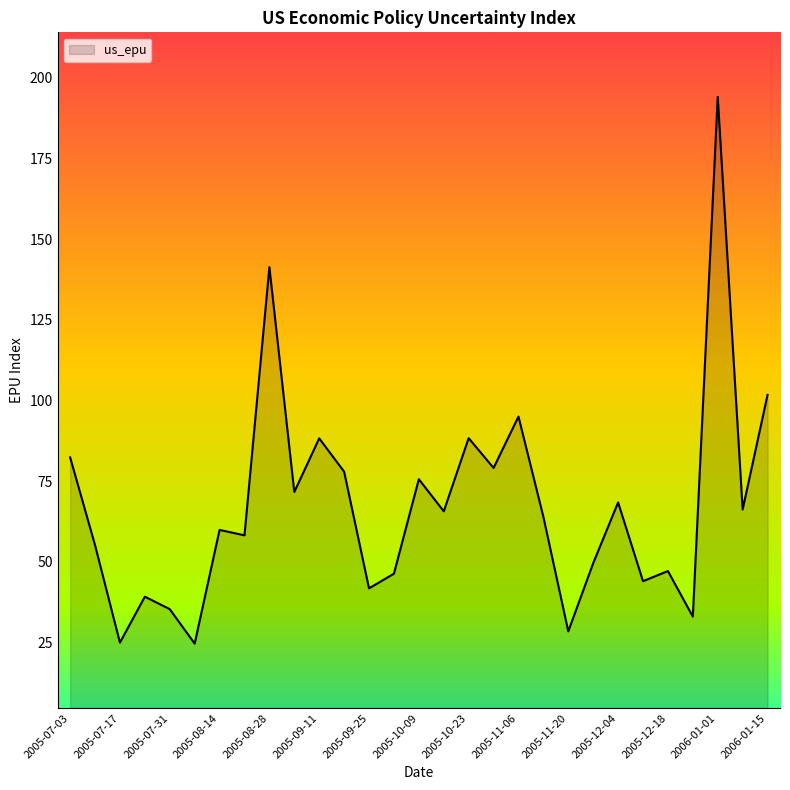

True or false: there are more than 2 points higher than both neighbors.

True